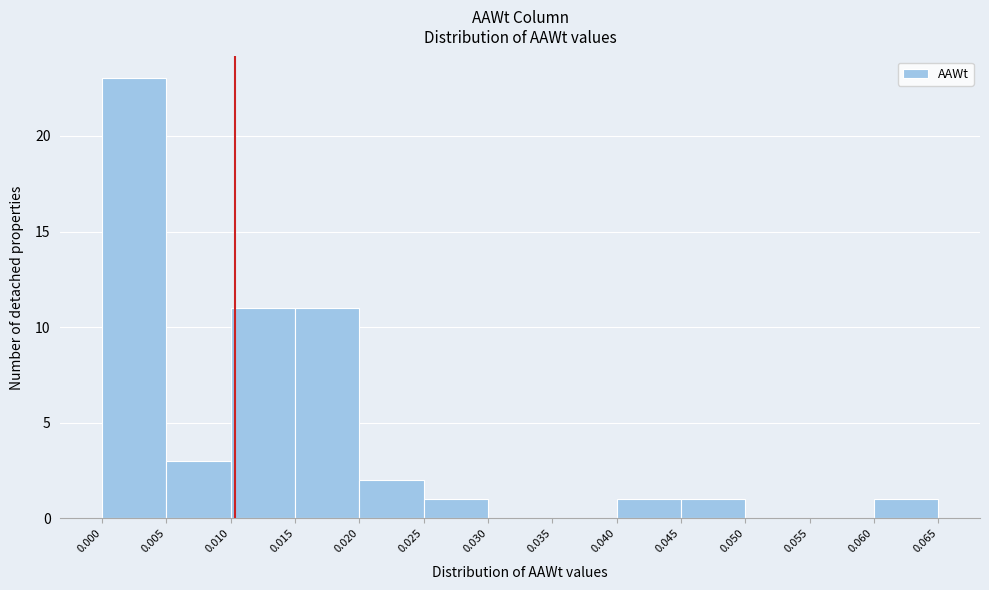

Reading left to right, transcribe this chart: for each bar, give the range it covers on the x-axis and its height. The values are not printed on the chart, so give them approximately, as read against the axis.

0.000 to 0.005: 23
0.005 to 0.010: 3
0.010 to 0.015: 11
0.015 to 0.020: 11
0.020 to 0.025: 2
0.025 to 0.030: 1
0.030 to 0.035: 0
0.035 to 0.040: 0
0.040 to 0.045: 1
0.045 to 0.050: 1
0.050 to 0.055: 0
0.055 to 0.060: 0
0.060 to 0.065: 1